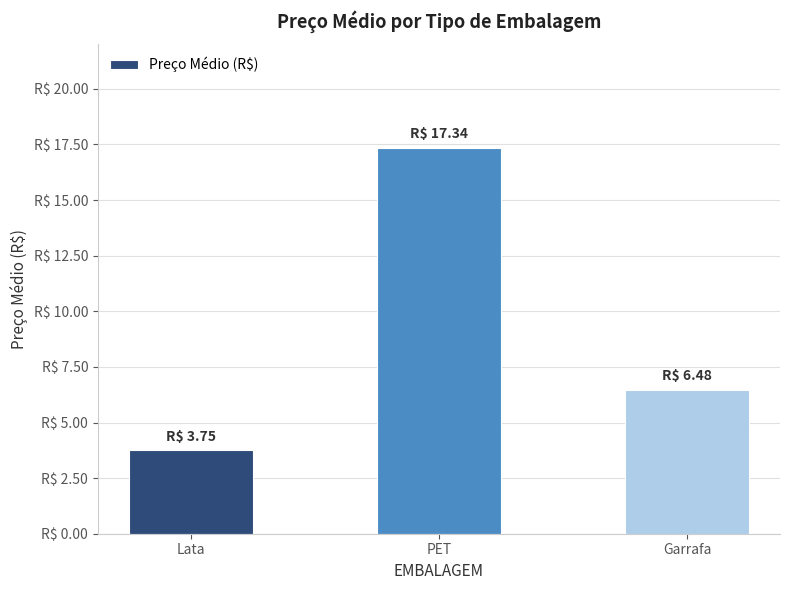

Rank the categories by value from lowest to highest.

Lata, Garrafa, PET